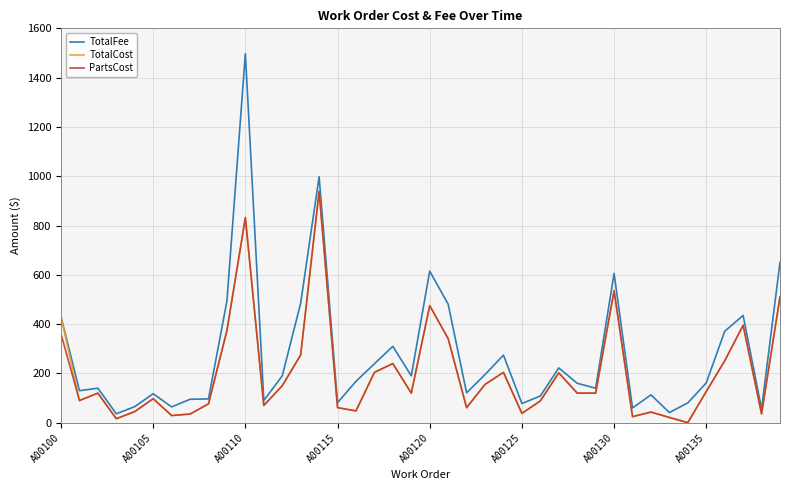

Which series has the largest range (max minus min)?

TotalFee